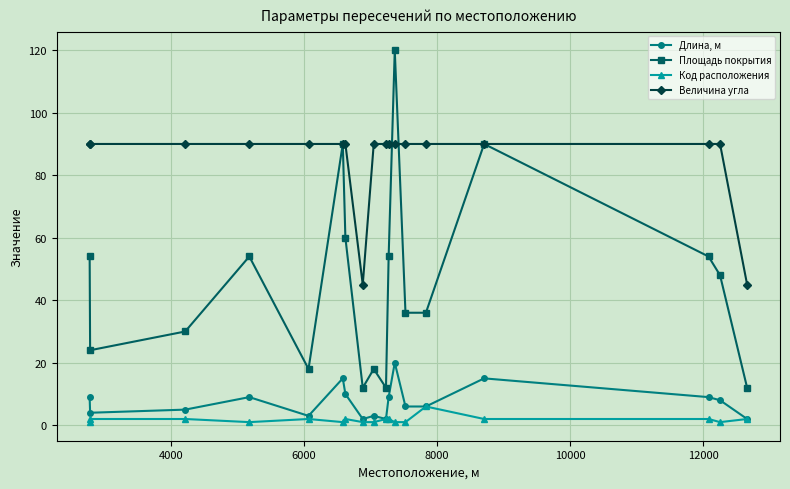

What is the difference between the maximum and second lowest values in the Величина угла series?

45